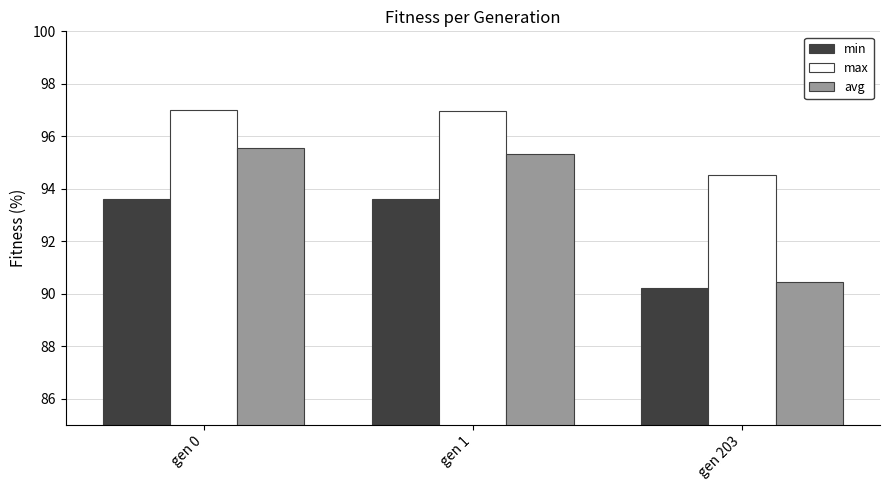

What are all the series names shown in the legend?

min, max, avg